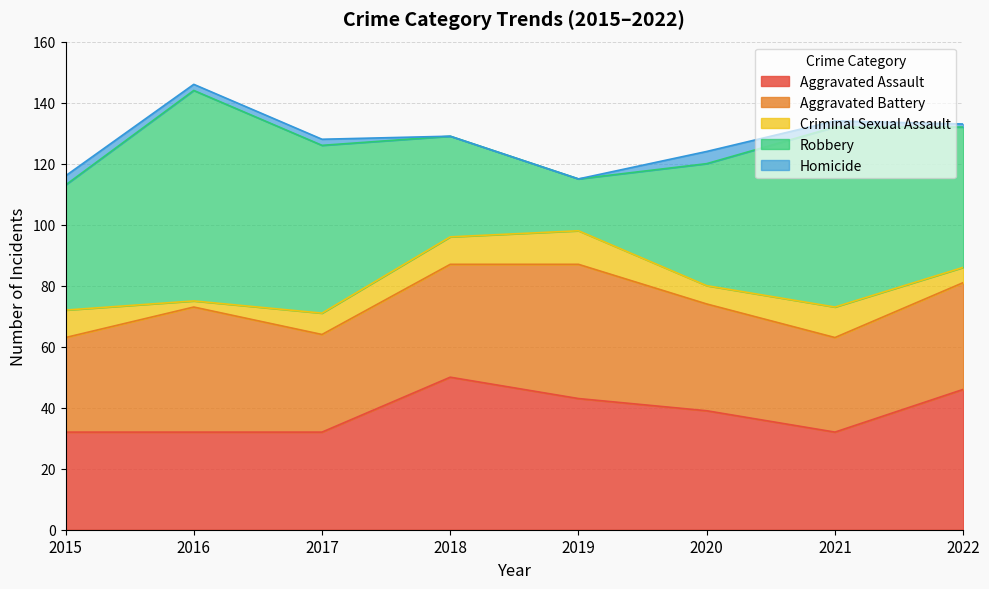

Rank the categories by Robbery value from lowest to highest.

2019, 2018, 2020, 2015, 2022, 2017, 2021, 2016